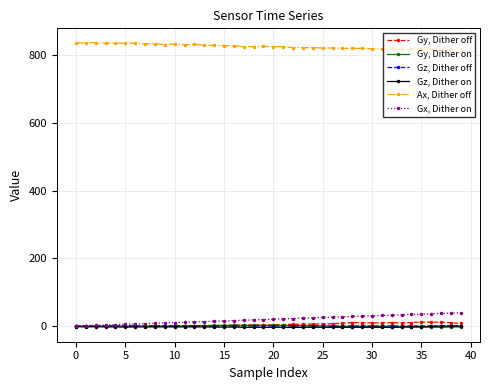

Rank the series by their maximum value, from lowest to highest.

Gz, Dither on, Gz, Dither off, Gy, Dither on, Gy, Dither off, Gx, Dither on, Ax, Dither off